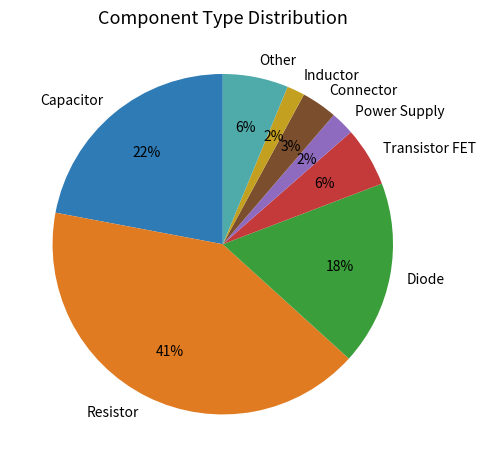

Is there a majority slice in this chart?

No